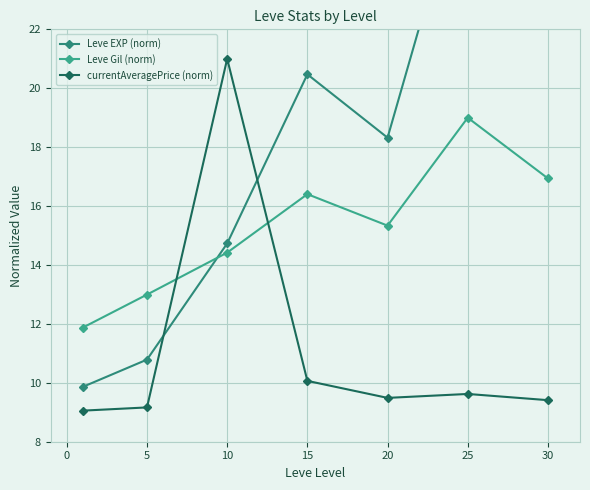

What is the approximate value of Leve Gil (norm) at 25?

19.0